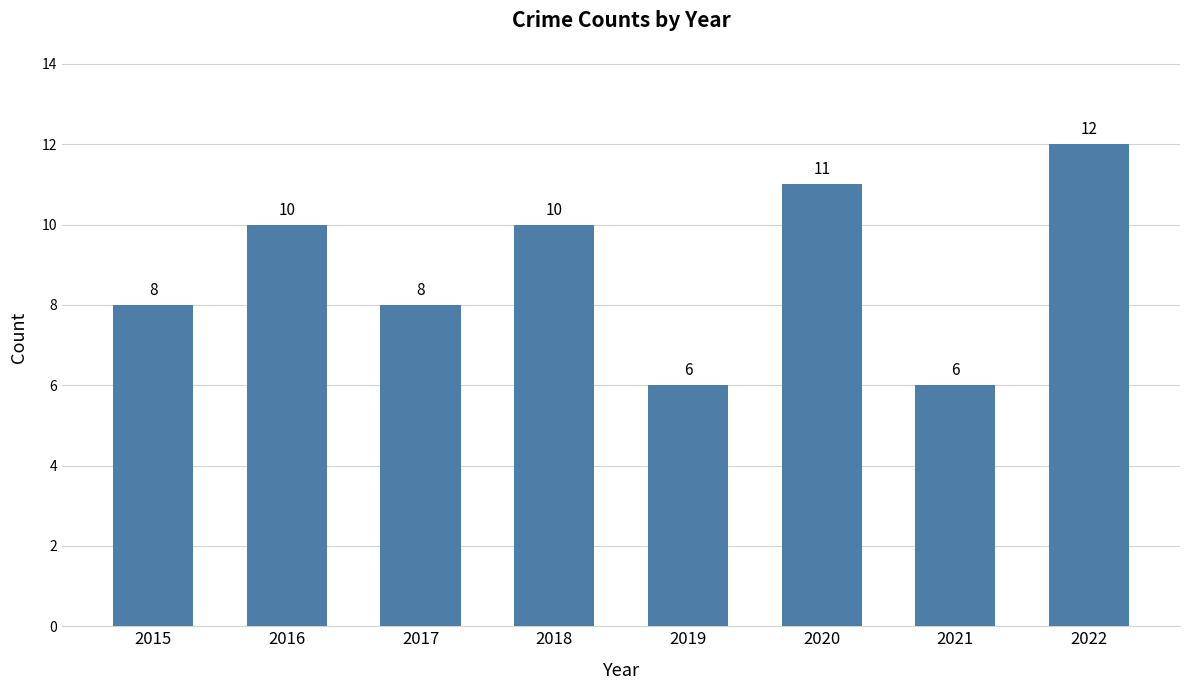

Which category has the highest value across all series?

2022